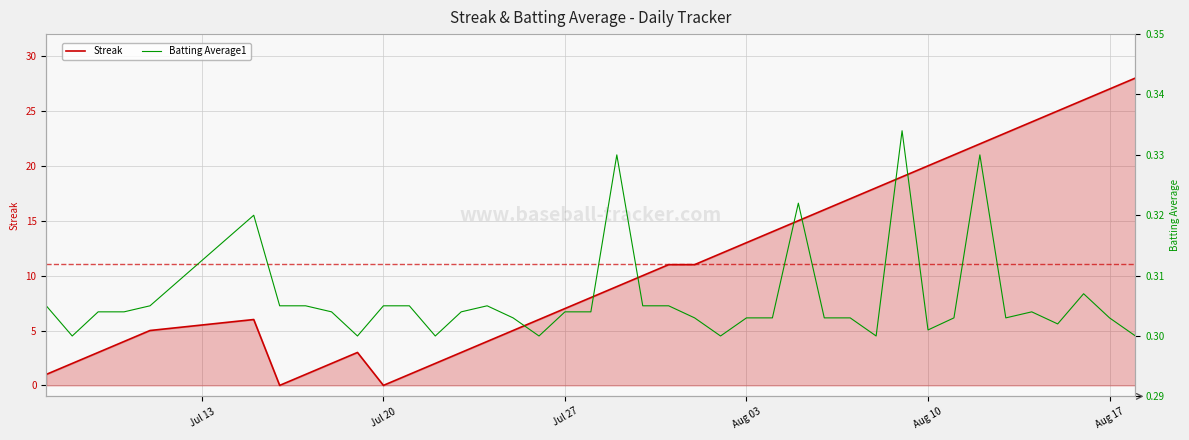

Is the value of Streak at 29 greater than the value of Batting Average1 at 11?

Yes